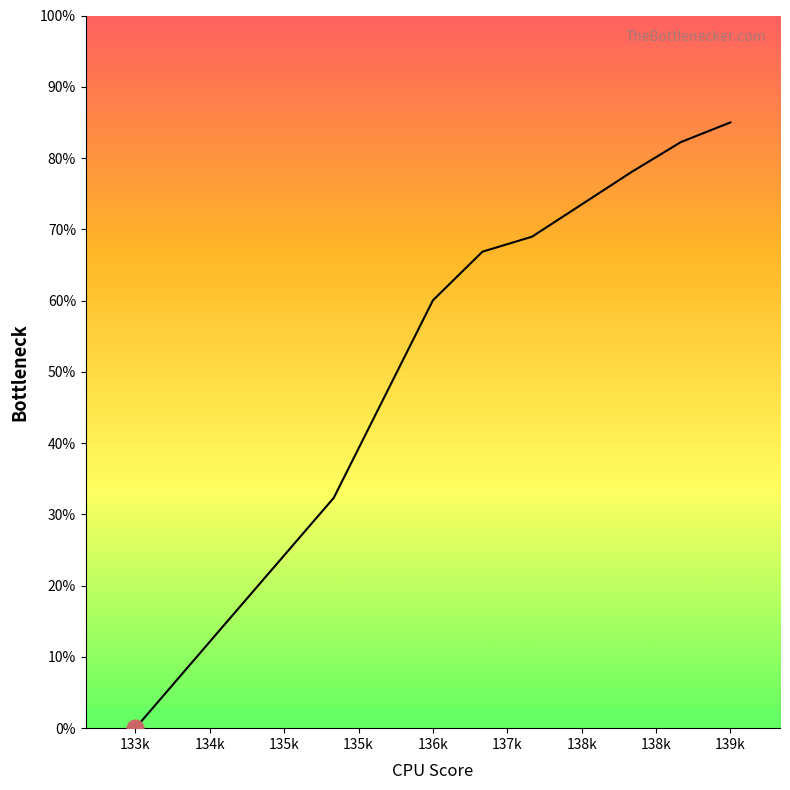

What is the difference between the maximum and minimum values?

85.0